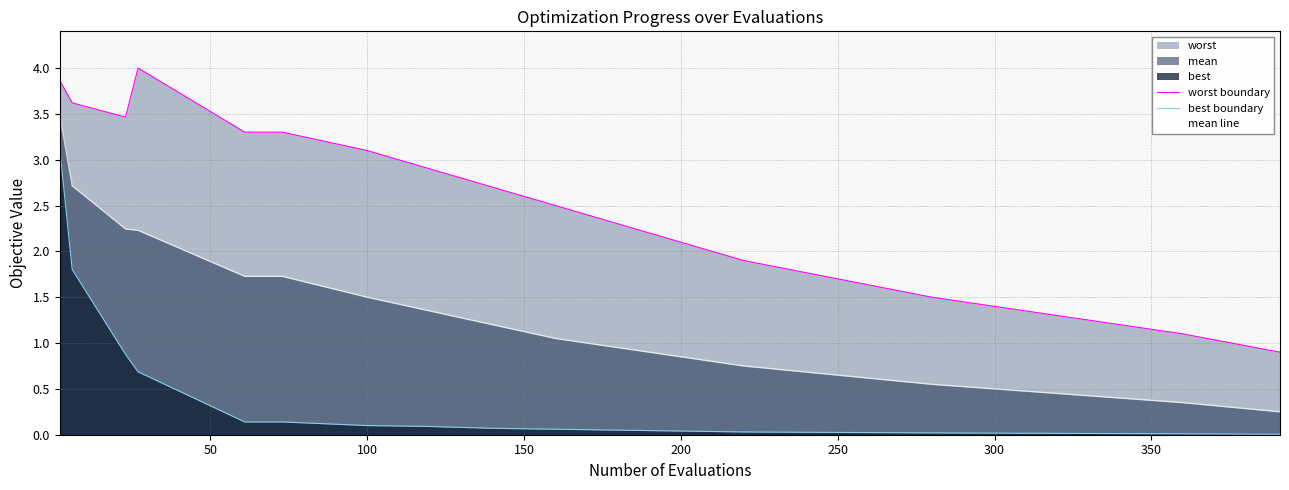

Rank the series by their average value, from lowest to highest.

best boundary, mean line, worst boundary